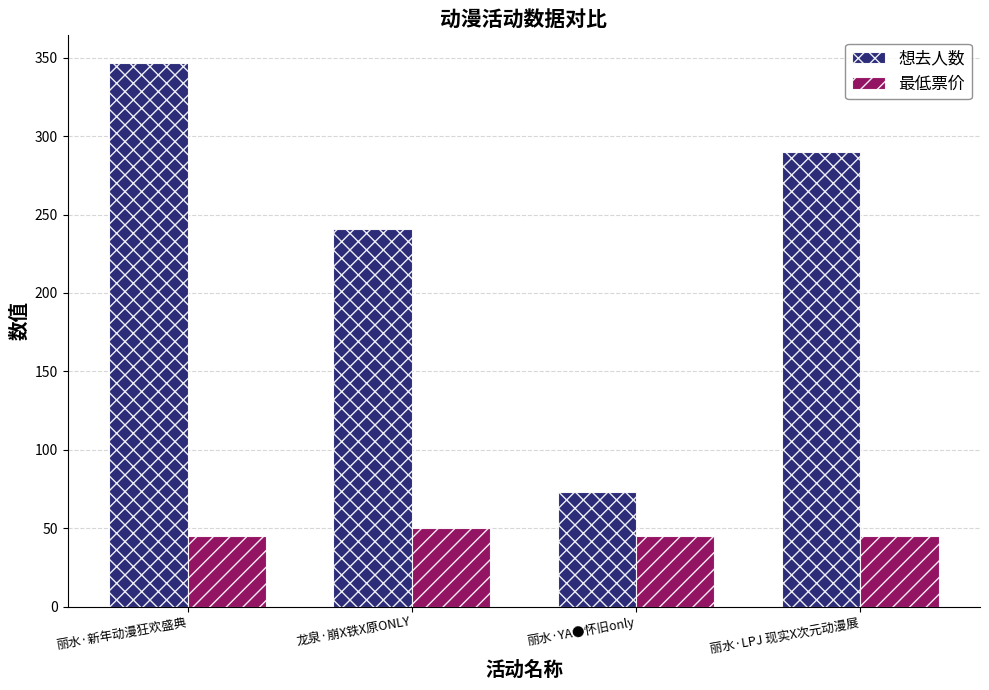

Which series has the largest total across all categories?

想去人数